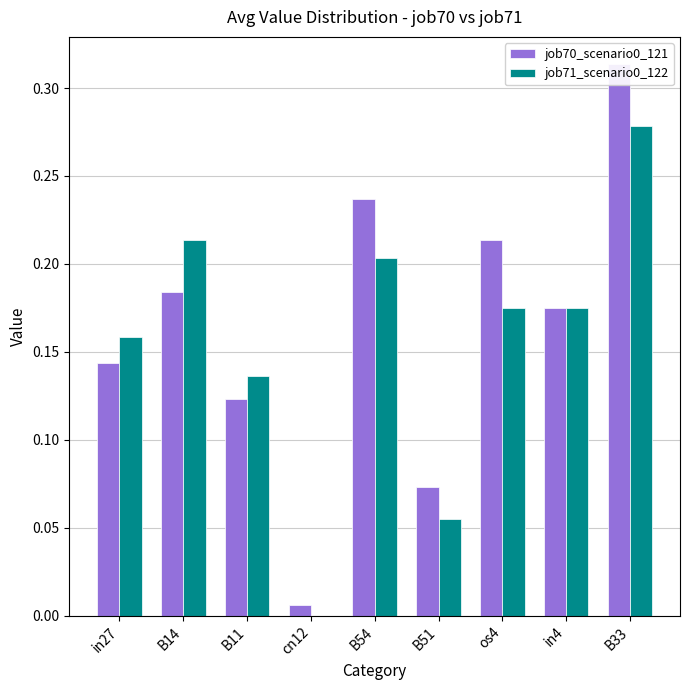

How many bars are there in each group?

2